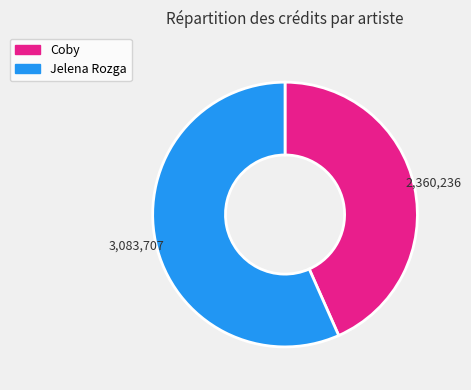

To the nearest percent, what is the average slice percentage?

50%